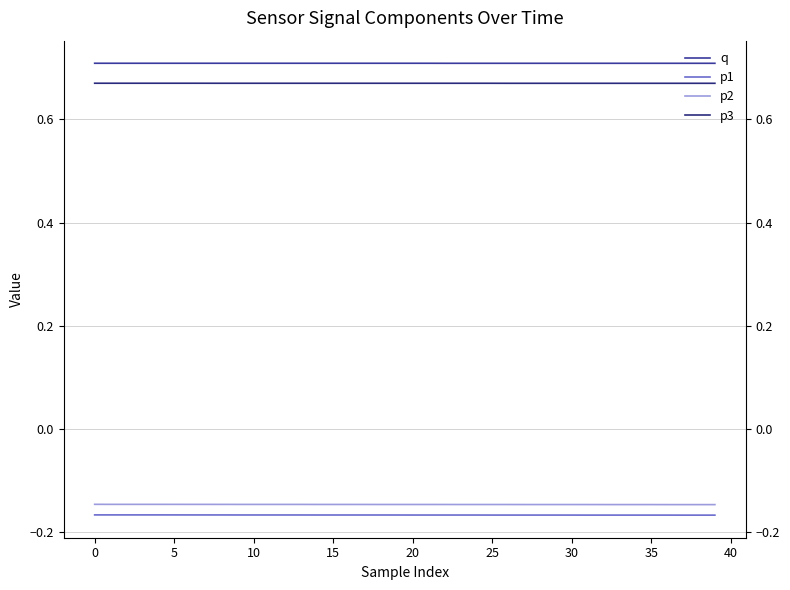

Rank the series by their maximum value, from highest to lowest.

q, p3, p2, p1